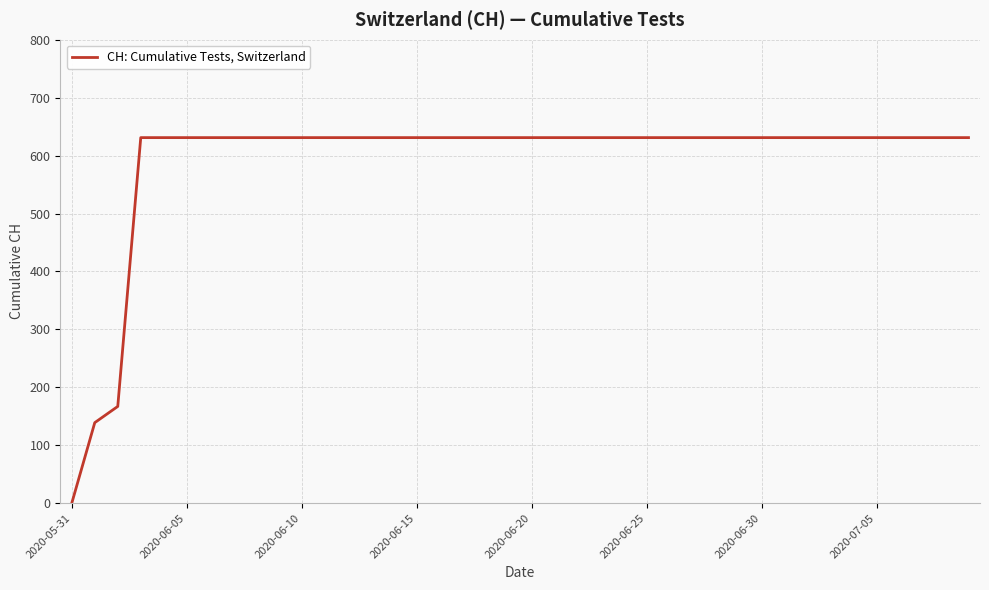

What is the greatest value displayed?

631